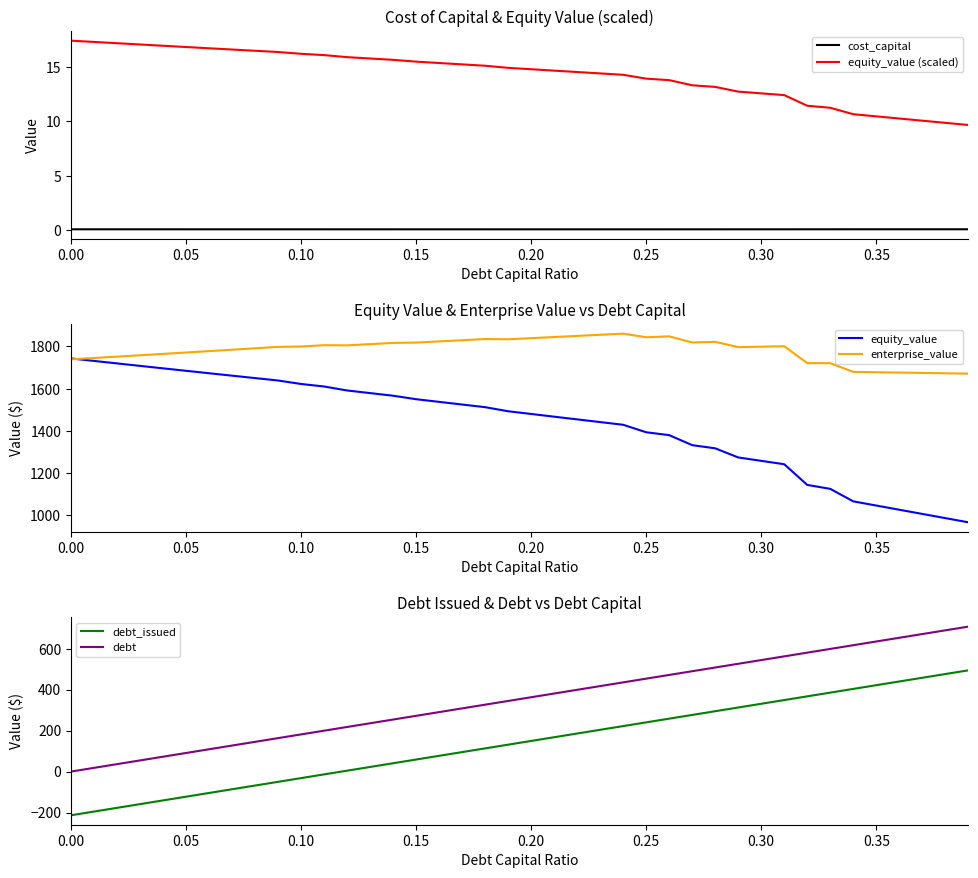

What is the minimum value for equity_value?

967.8